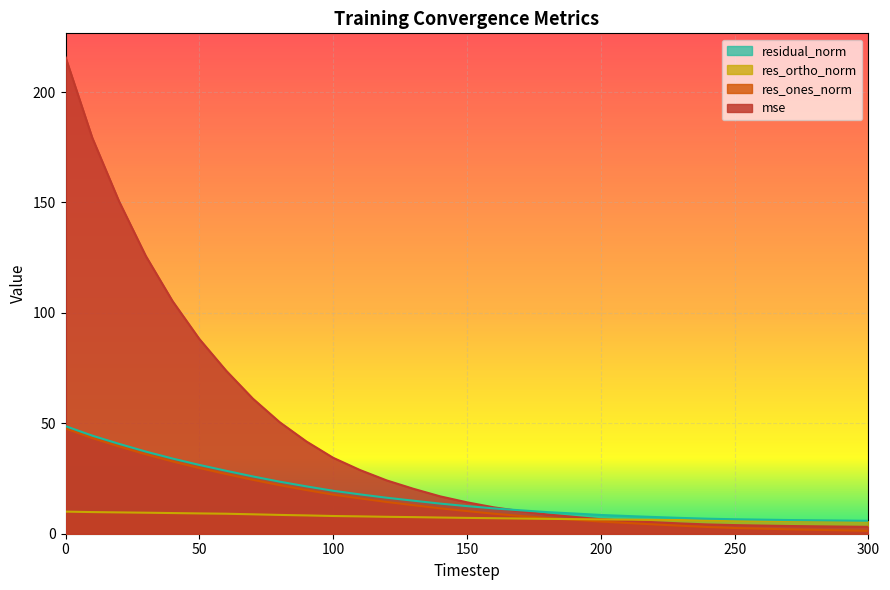

How many series are shown in this chart?

4